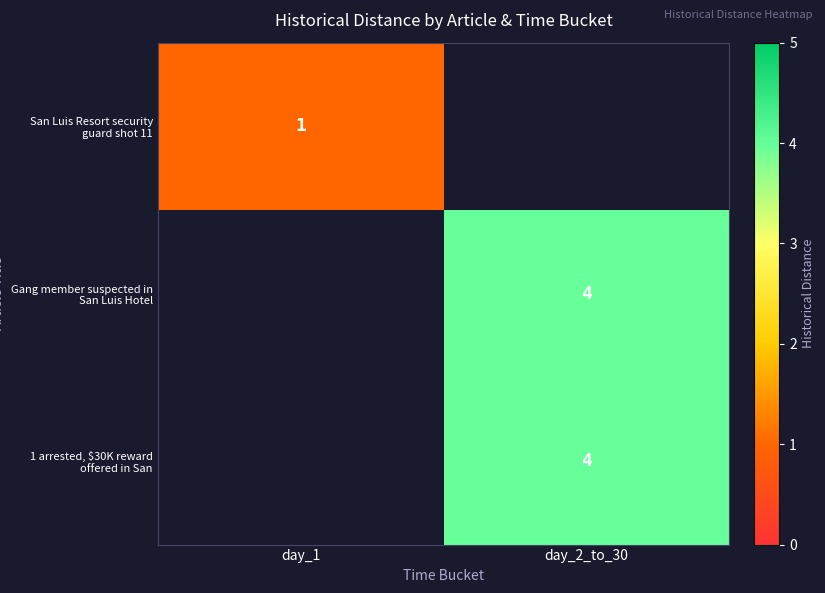

True or false: 1 arrested, $30K reward offered in San has a value of 4 at day_2_to_30.

True